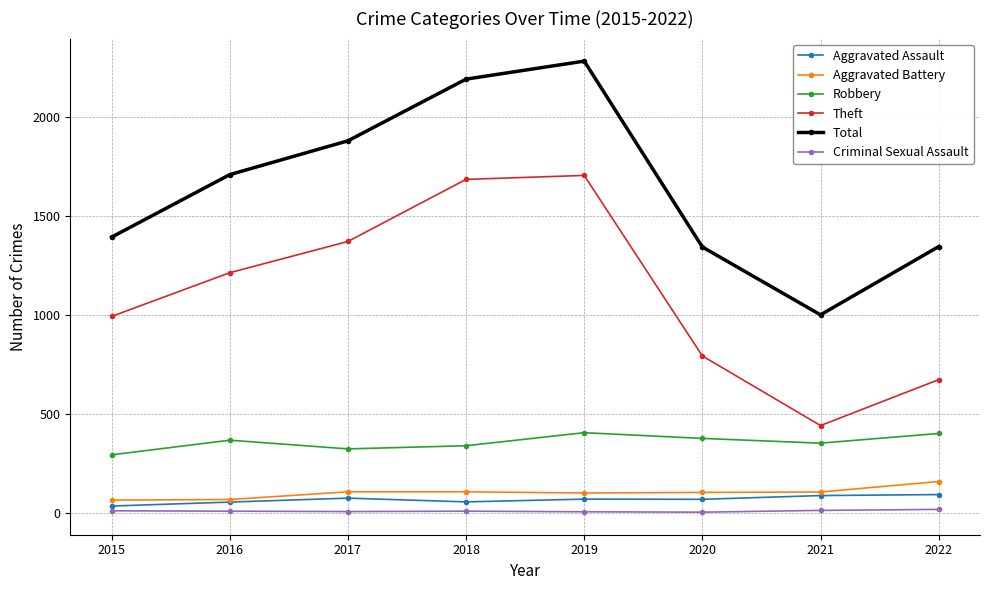

What is the difference between the second highest and second lowest values in the Robbery series?

78